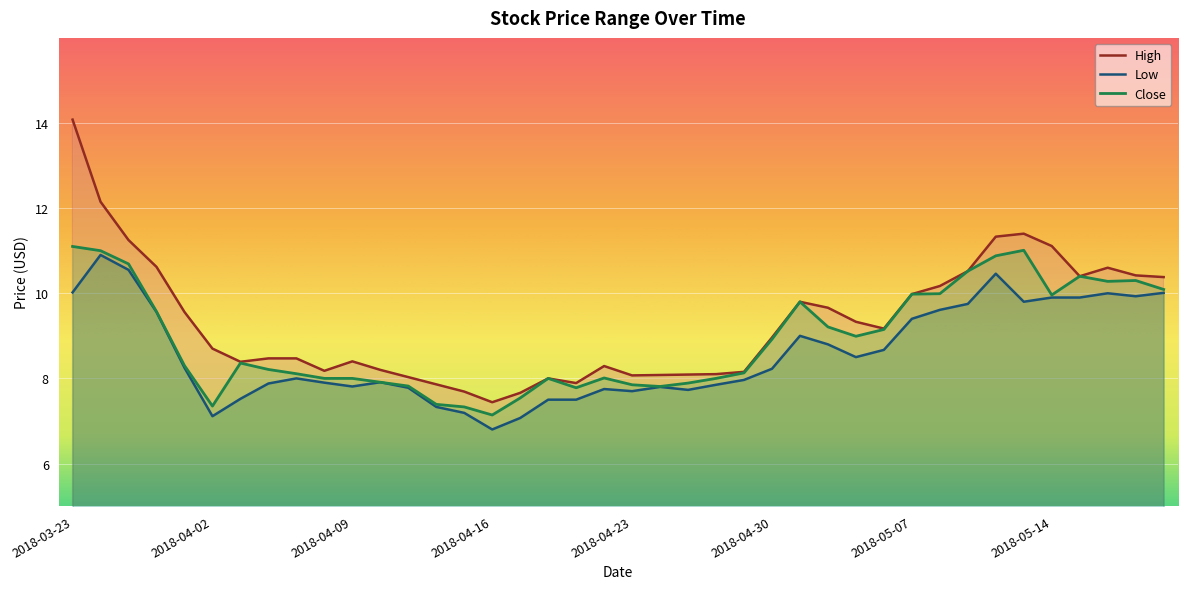

What is the spread (max minus min) of values at 2018-05-17?

0.5